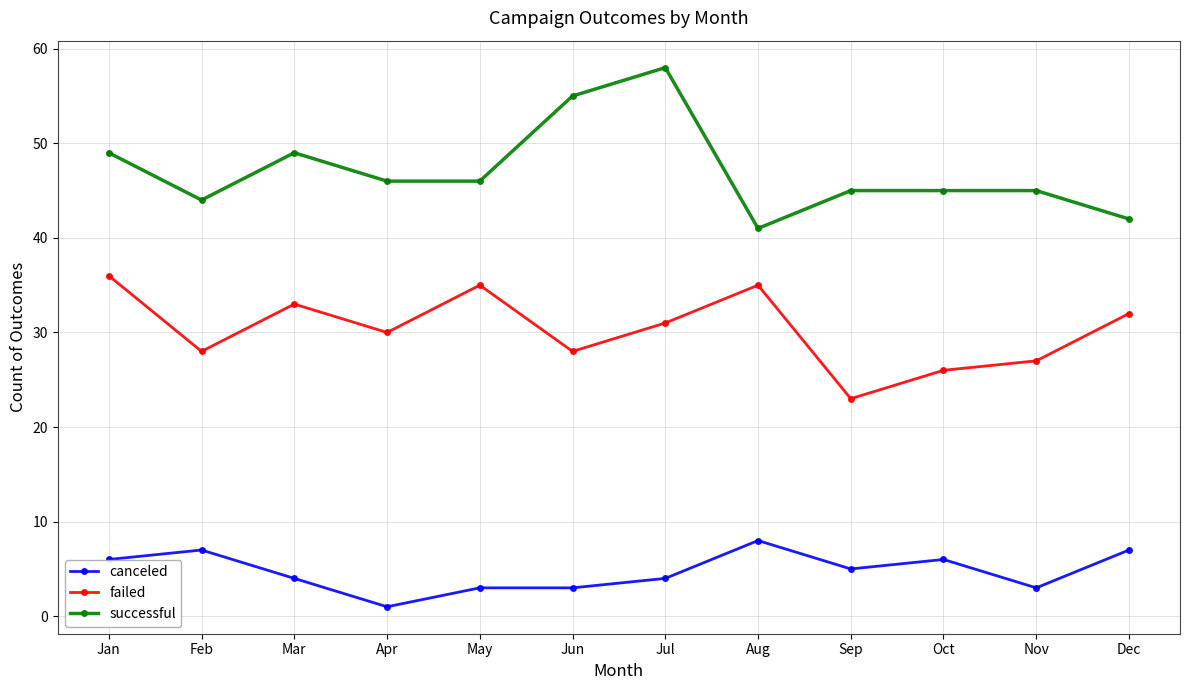

At which category does failed reach its first local peak?

Mar